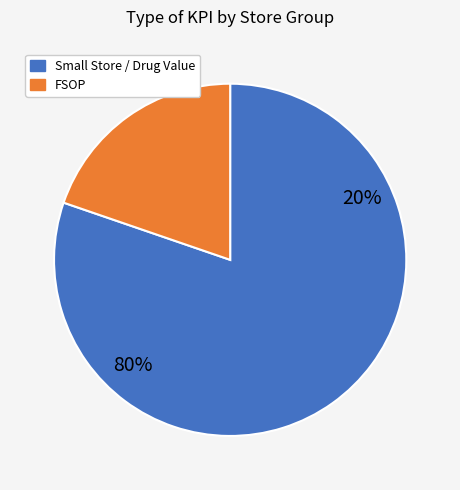

The FSOP 2 slice represents 17% of the pie. True or false?

False